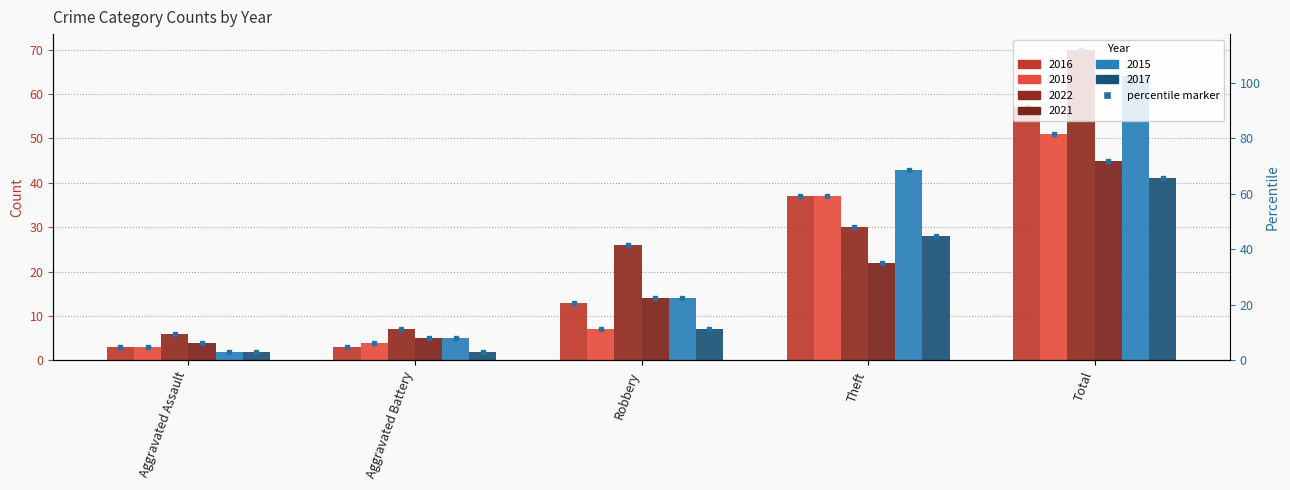

The 2022 series shows 70 at Total. True or false?

True